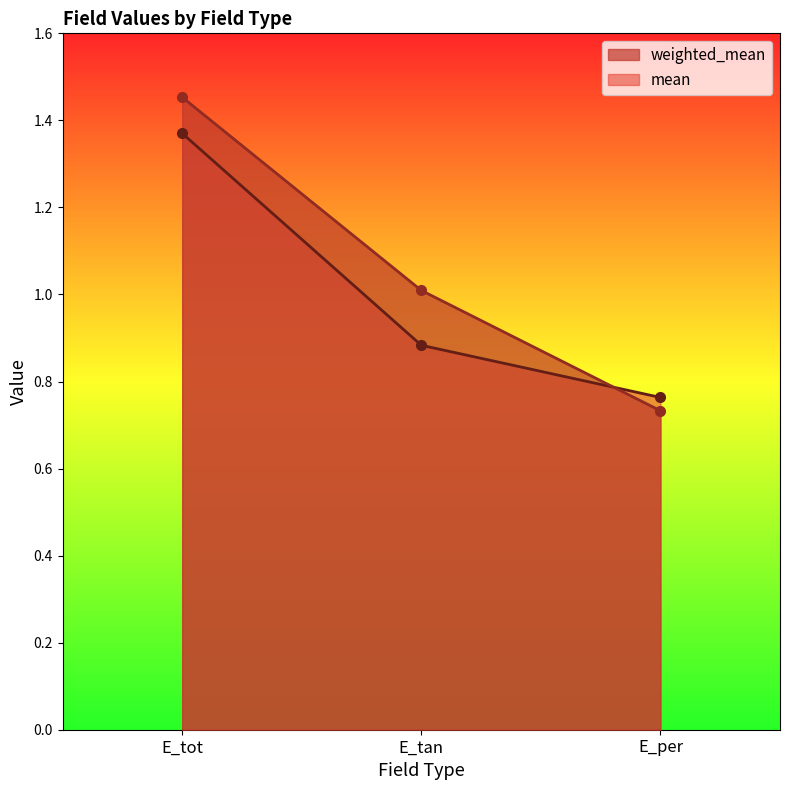

What is the value of the mean point at the 1st from the left?

1.4